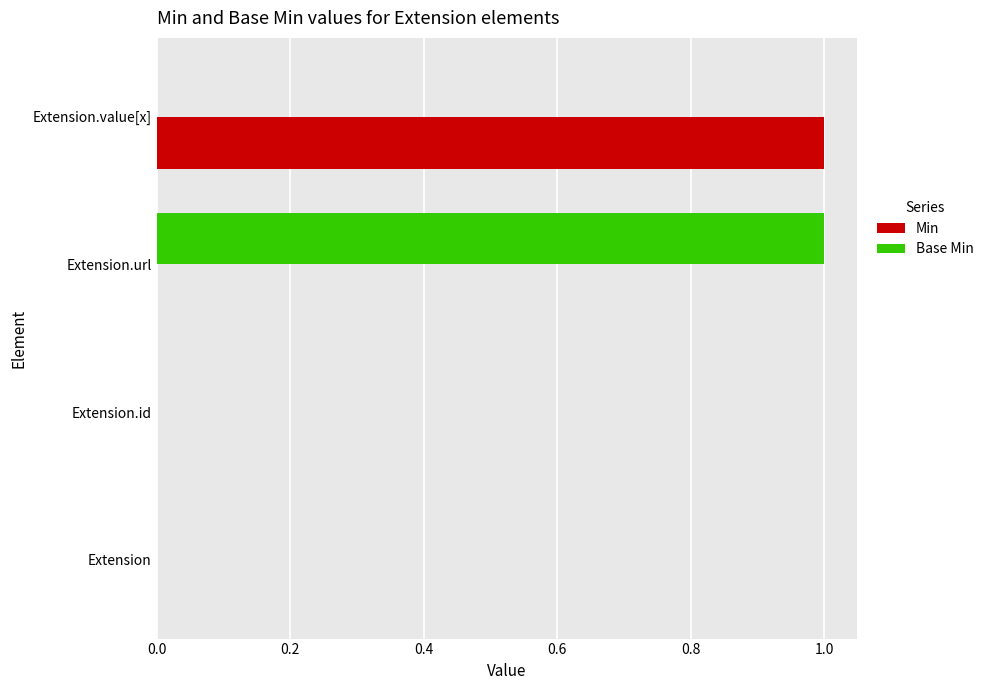

The value of Min at Extension.value[x] is 1. True or false?

True